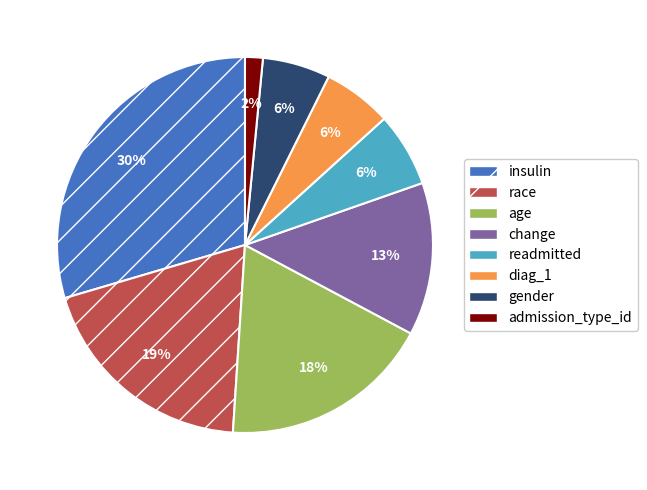

To the nearest percent, what is the average slice percentage?

12%